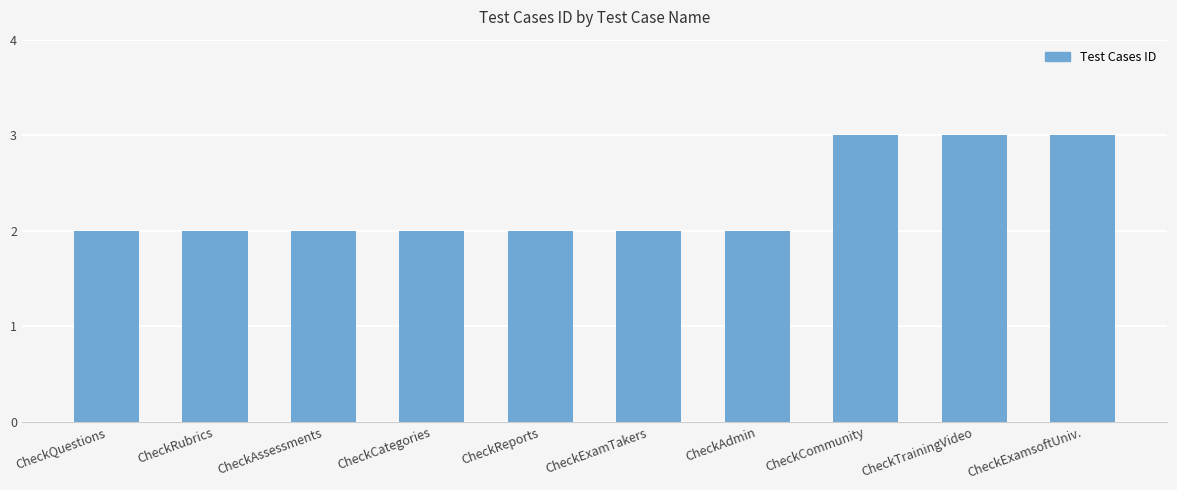

How many series are shown in this chart?

1